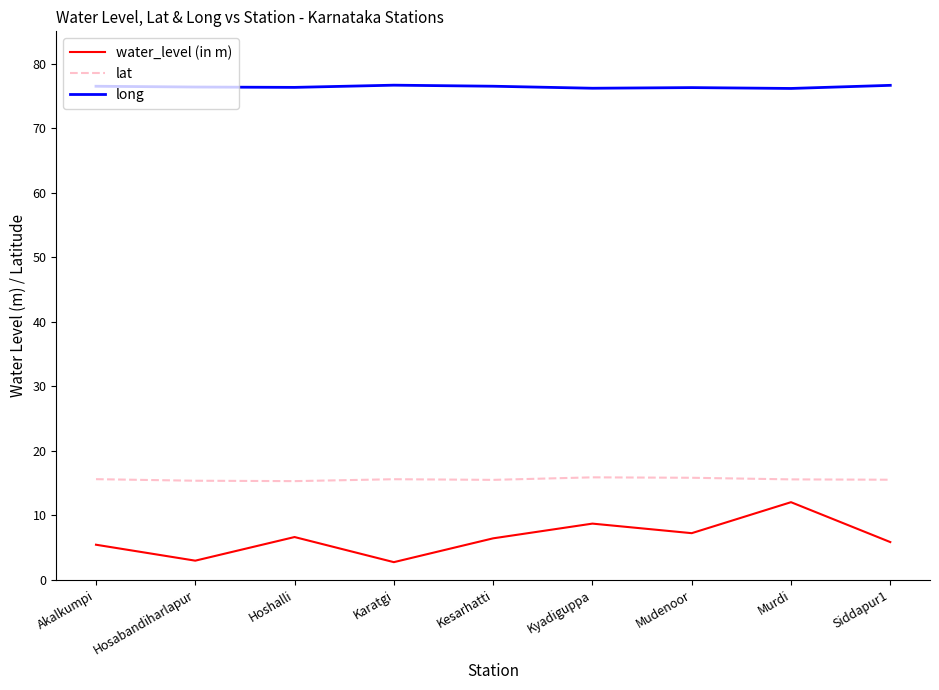

What is the difference between the second highest and minimum values in the water_level (in m) series?

6.0